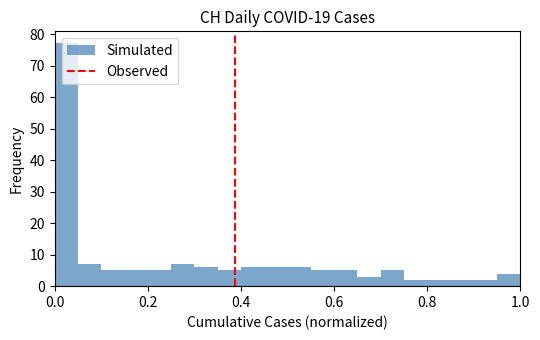

Read against the x-axis, roughly where is the centre of the tallest bar?

0.02